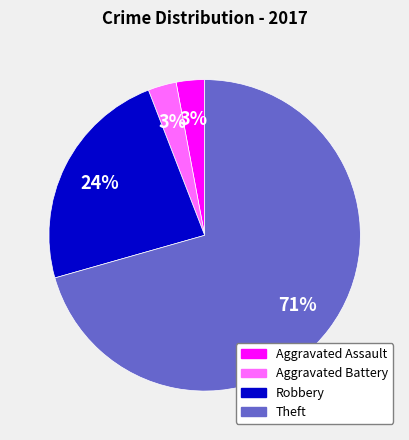

To the nearest percent, what is the average slice percentage?

25%